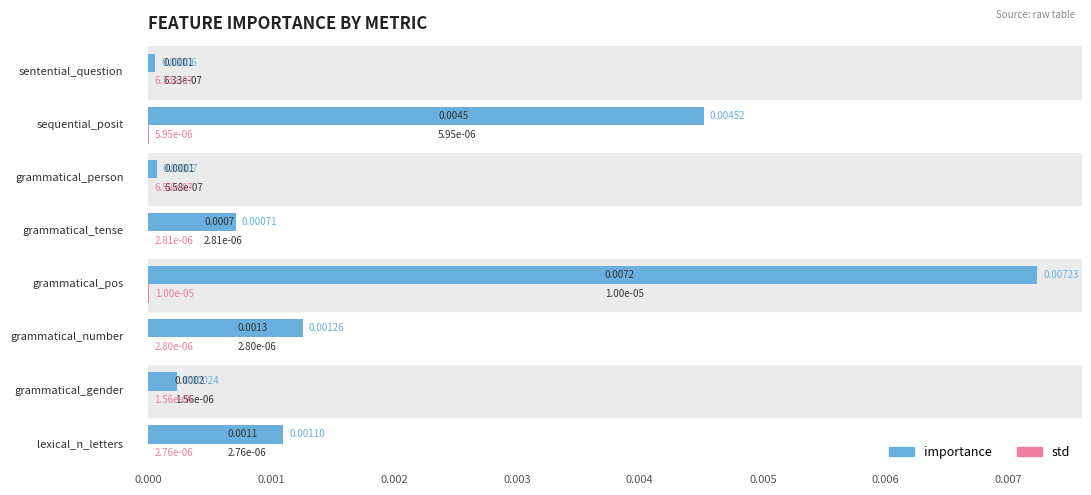

Between 5 and 6, which series saw the biggest shift?

importance